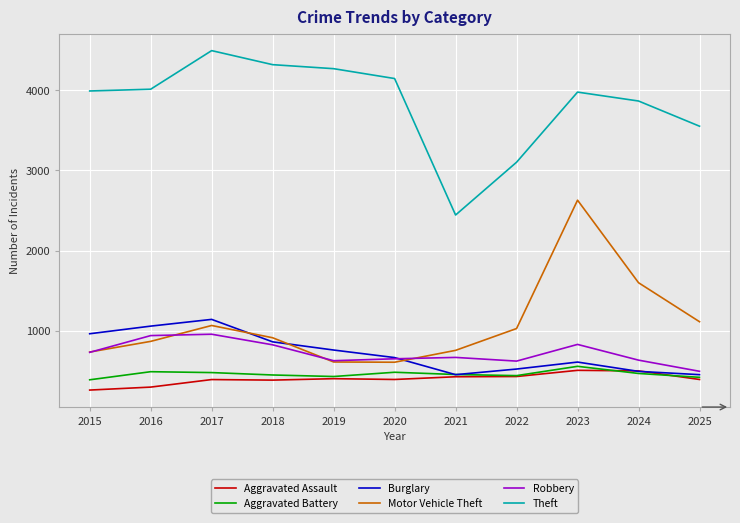

Is it true that Aggravated Assault equals 386 at 2018?

True